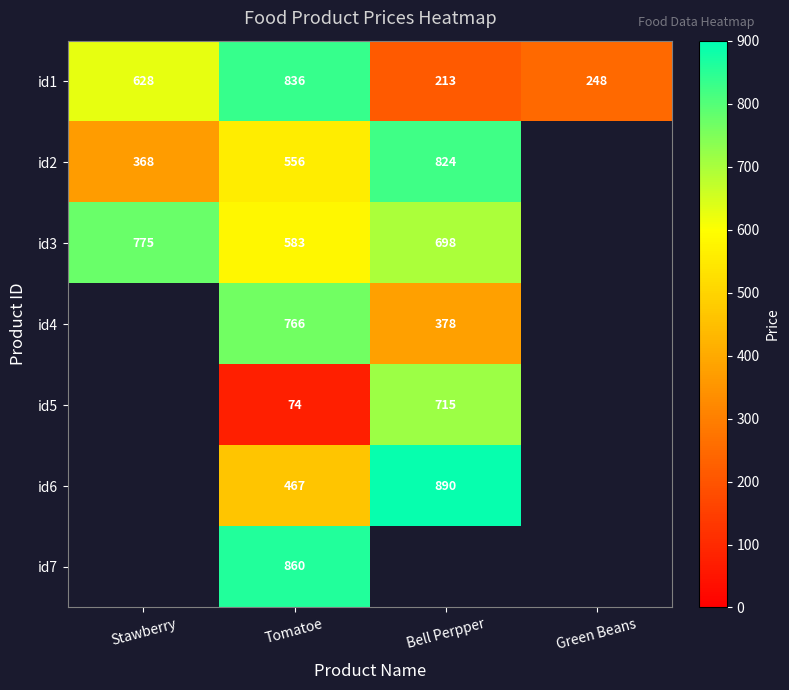

True or false: id4 has a value of 545 at Bell Perpper.

False